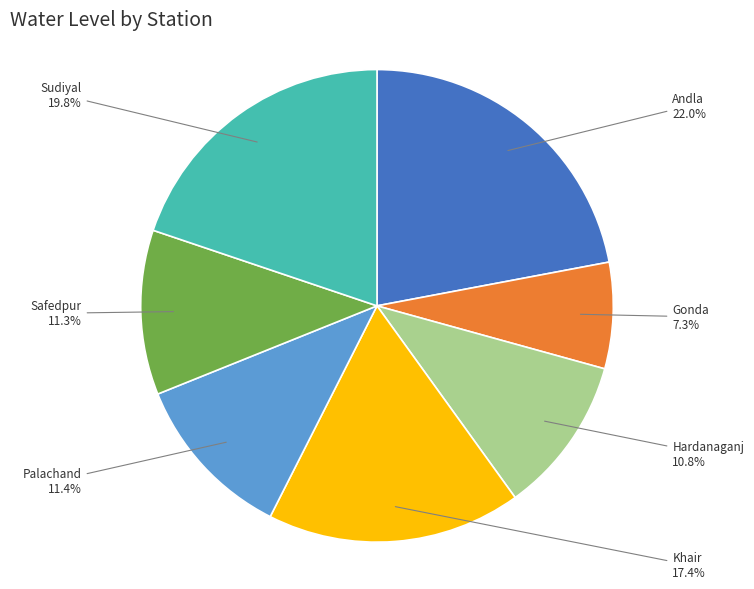

How many segments does this pie chart have?

7